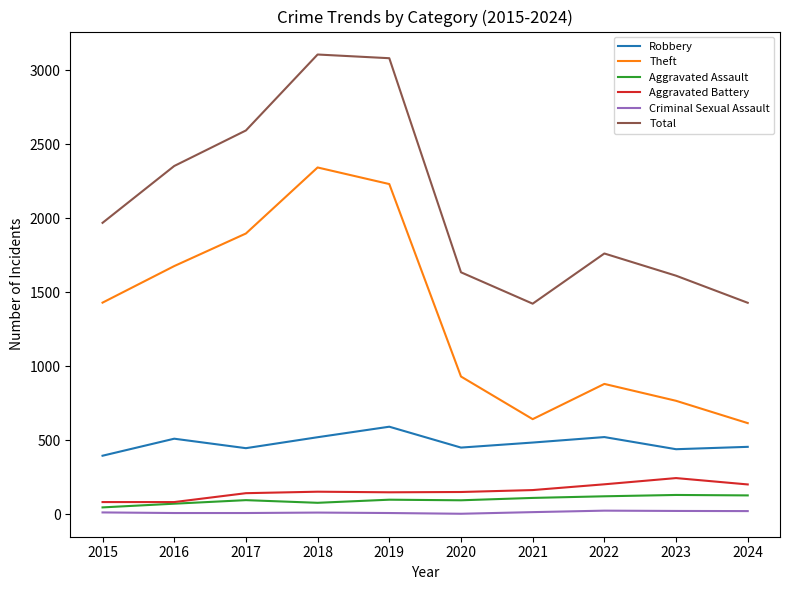

List the series in order of their peak value, lowest first.

Criminal Sexual Assault, Aggravated Assault, Aggravated Battery, Robbery, Theft, Total